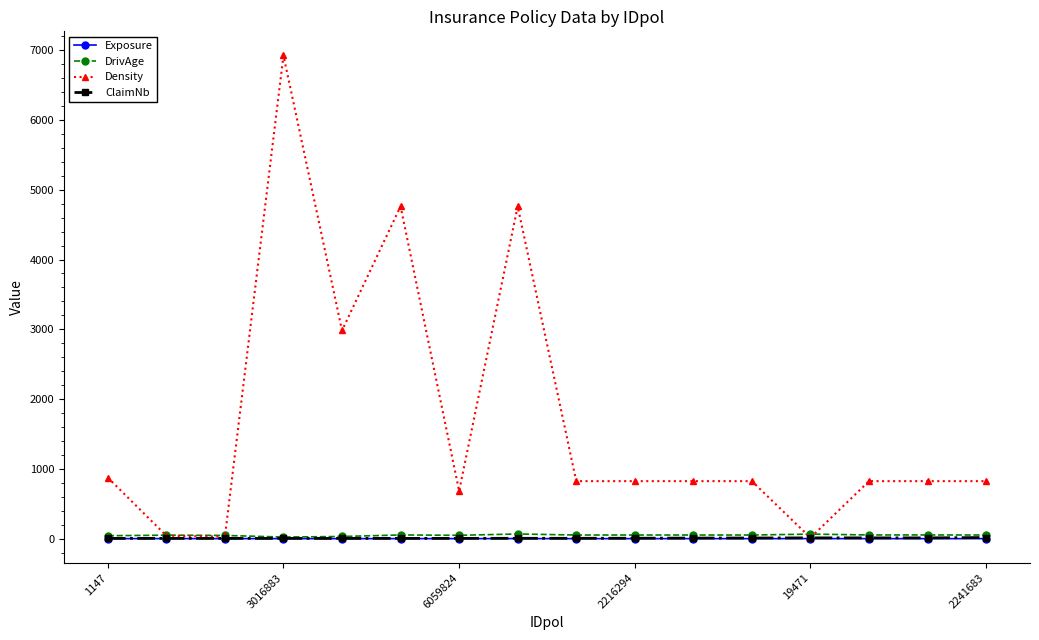

What is the average value of the Exposure series?

0.4